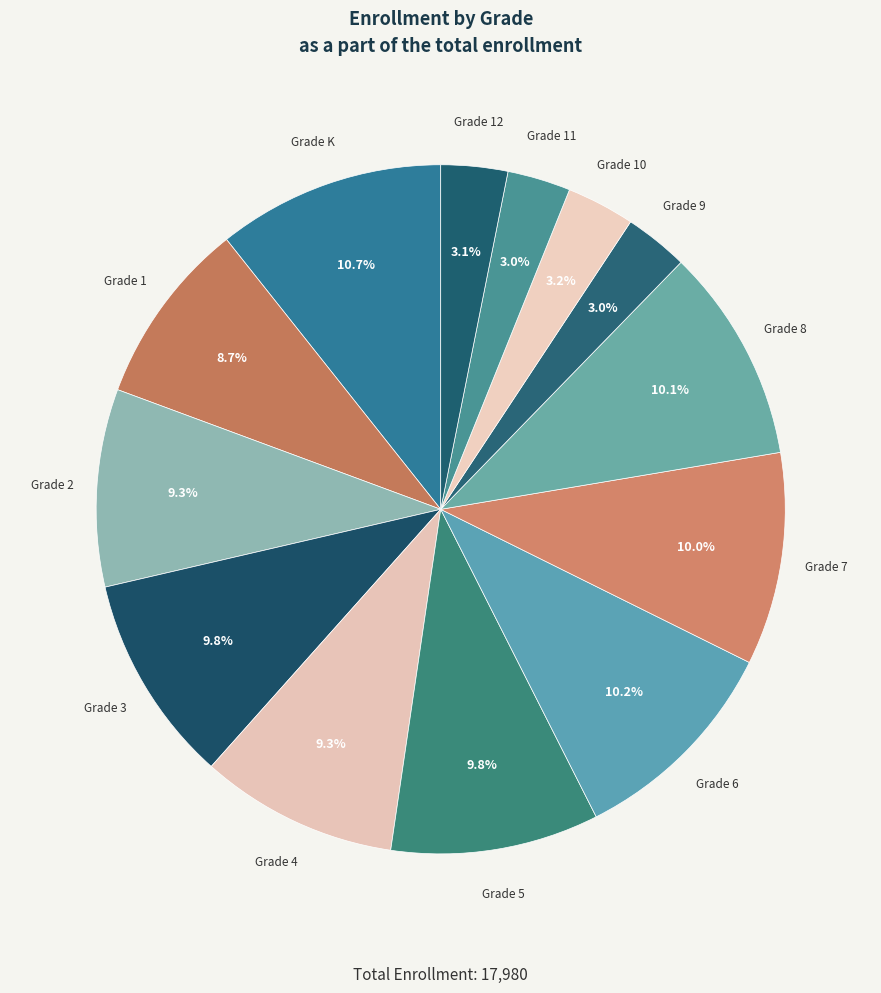

To the nearest percent, what is the average slice percentage?

8%